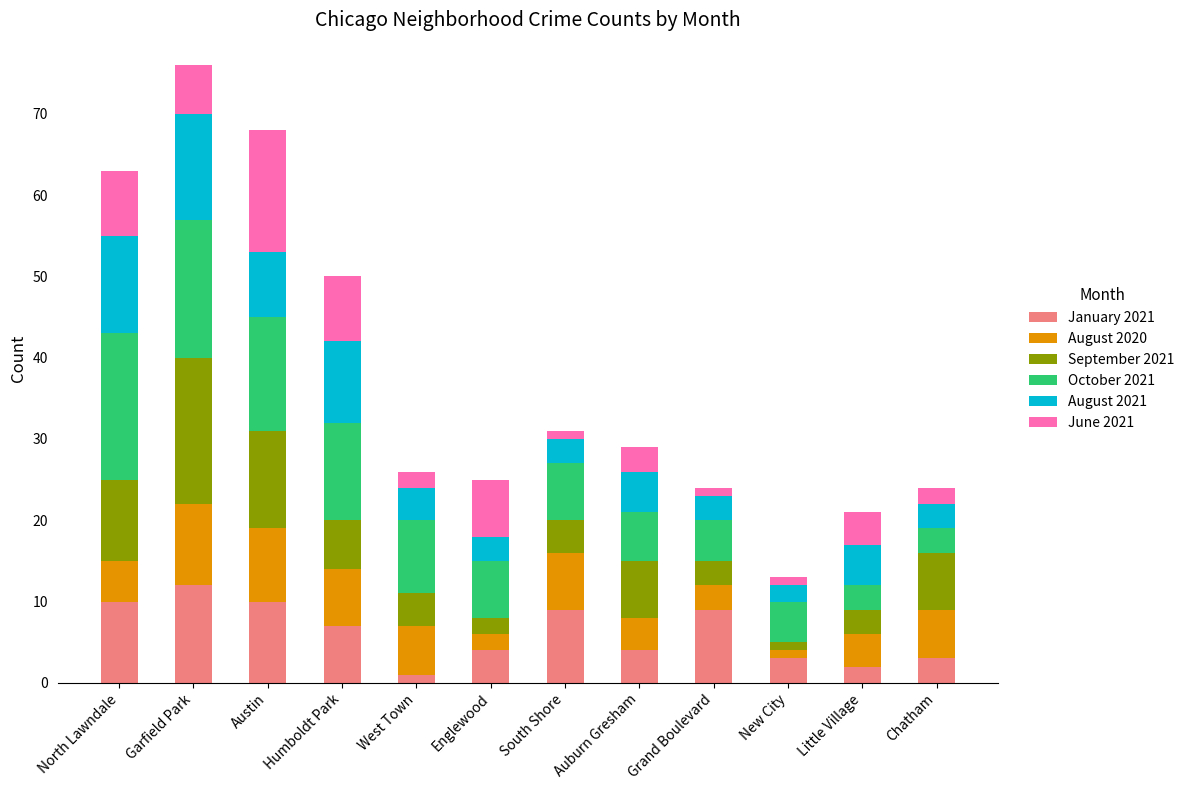

What is the highest value of the January 2021 series?

12